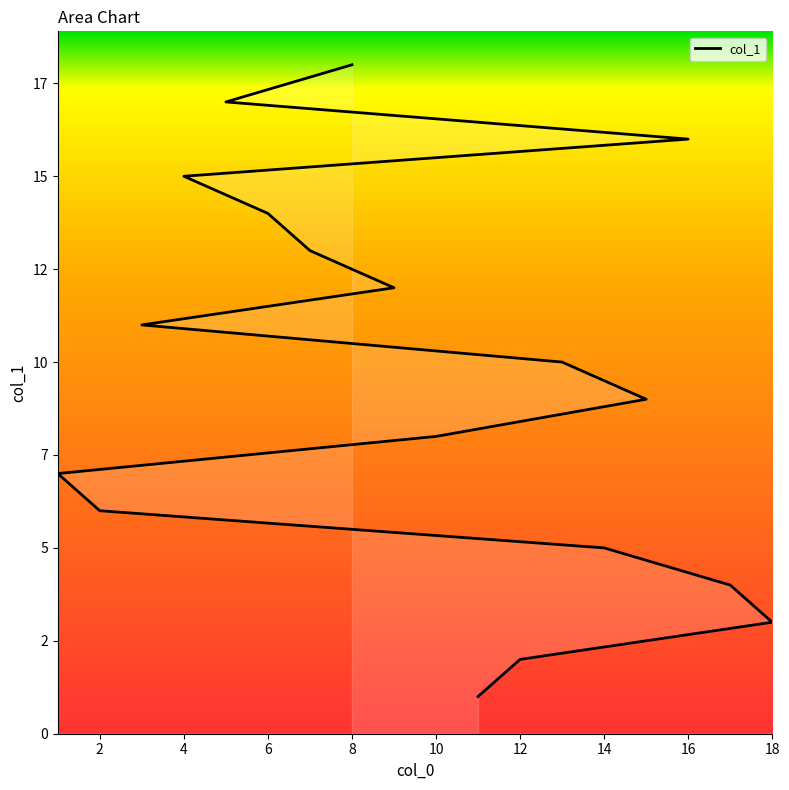

What is the difference between the values at 6 and 4?

1